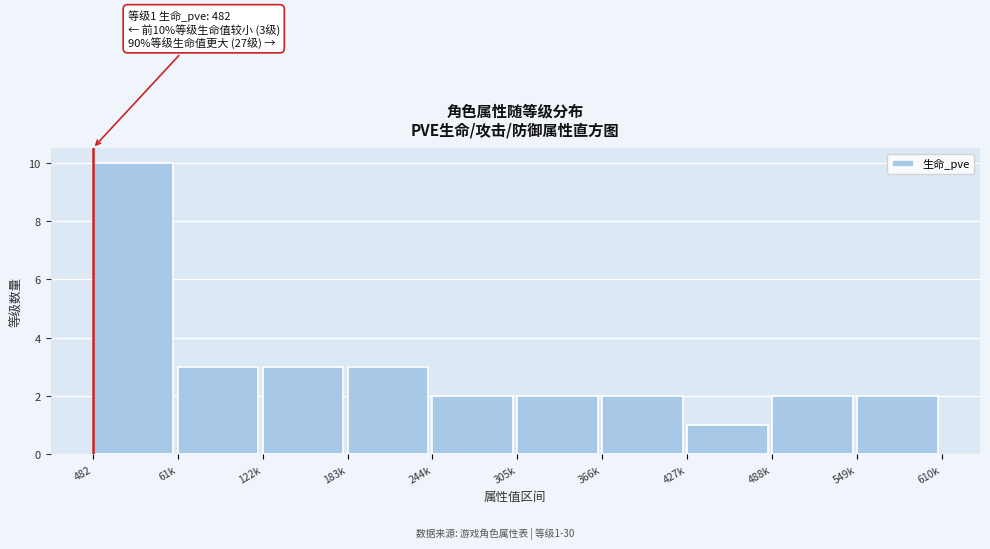

Reading left to right, list all the values displayed in this chart.

10	3	3	3	2	2	2	1	2	2